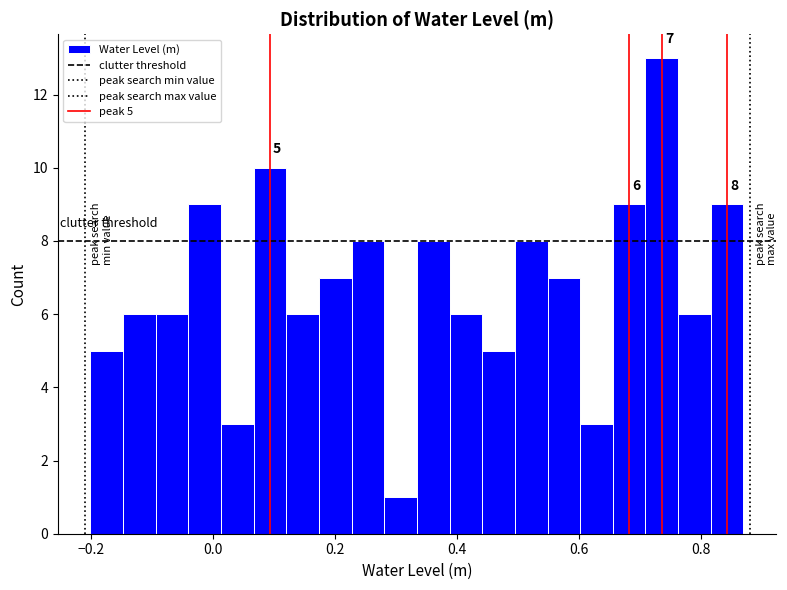

Around what value on the x-axis is the tallest bar? Give the approximate position of its centre, as read against the axis.

0.74